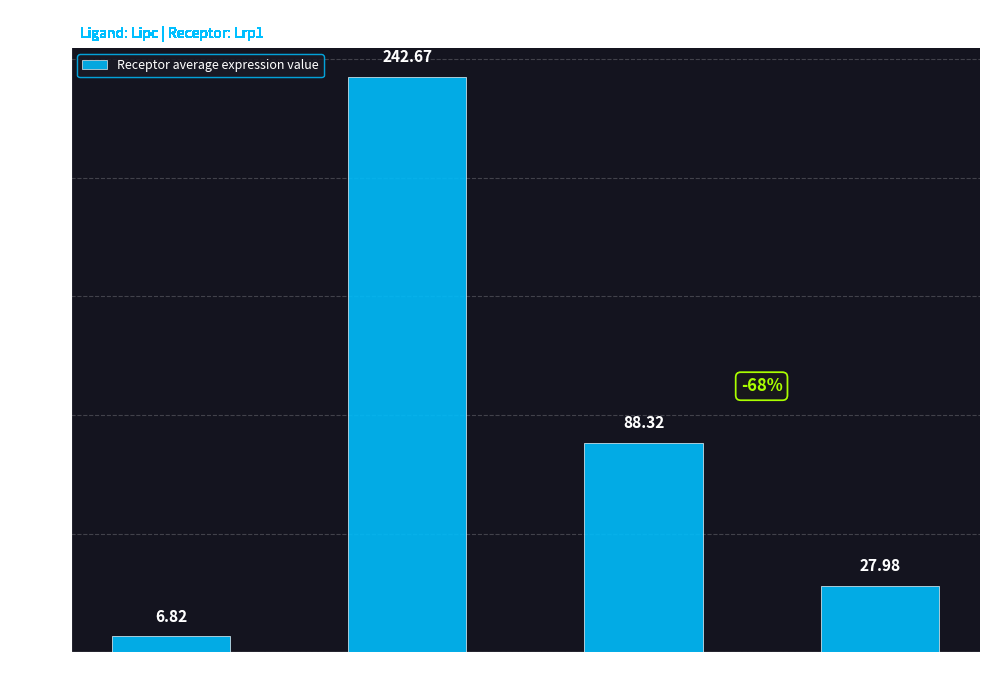

Reading left to right, extract all data points from this chart.

6.8	242.7	88.3	28.0